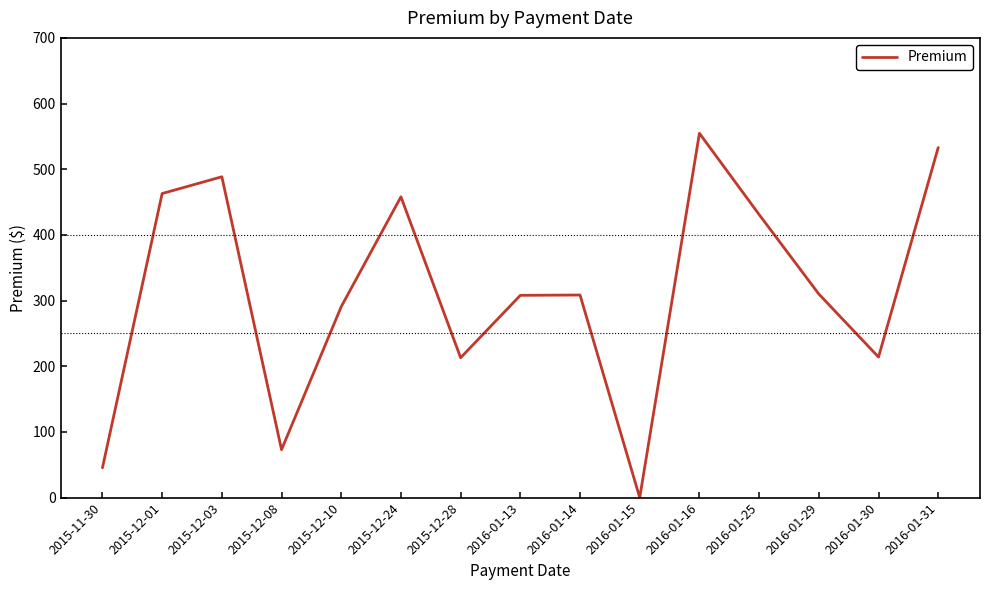

What position from the left is 2015-11-30?

1